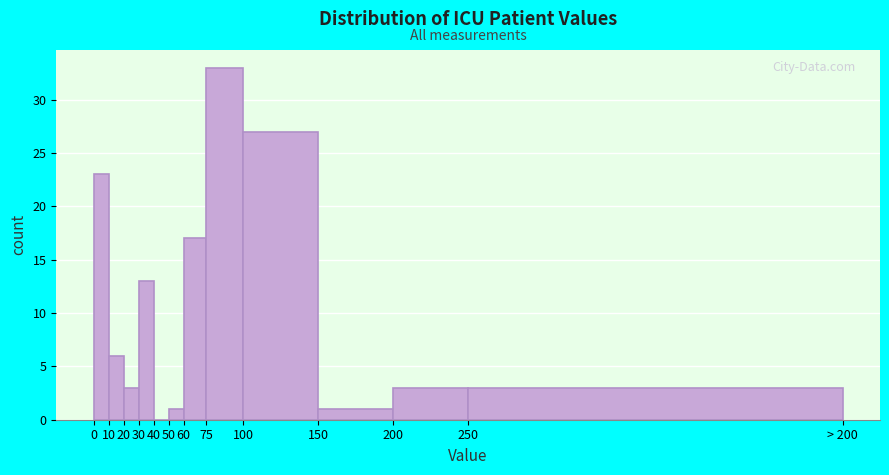

Reading left to right, extract all data points from this chart.

0=23	10=6	20=3	30=13	40=0	50=1	60=17	75=33	100=27	150=1	200=3	250=3